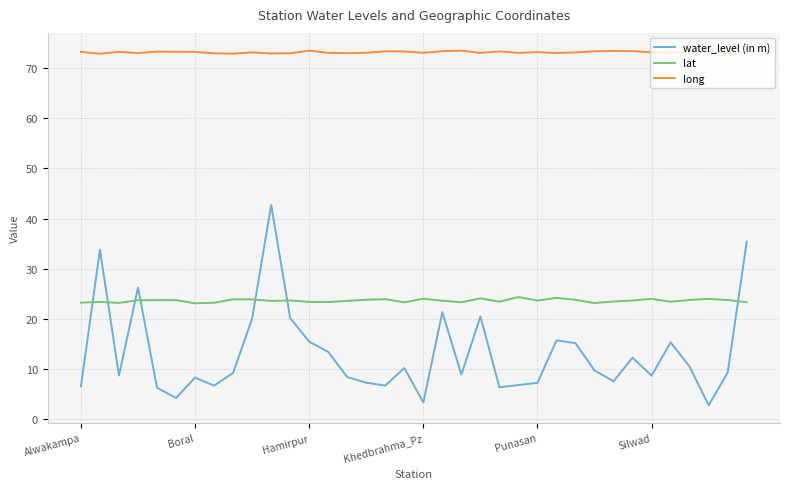

Which series has the widest spread of values?

water_level (in m)